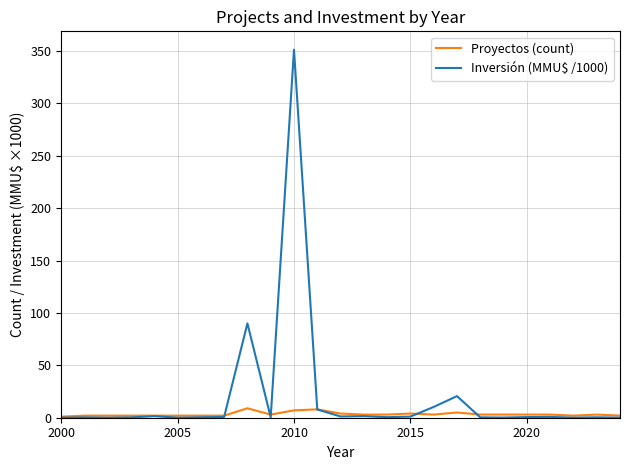

Which series has the largest total across all categories?

Inversión (MMU$ /1000)